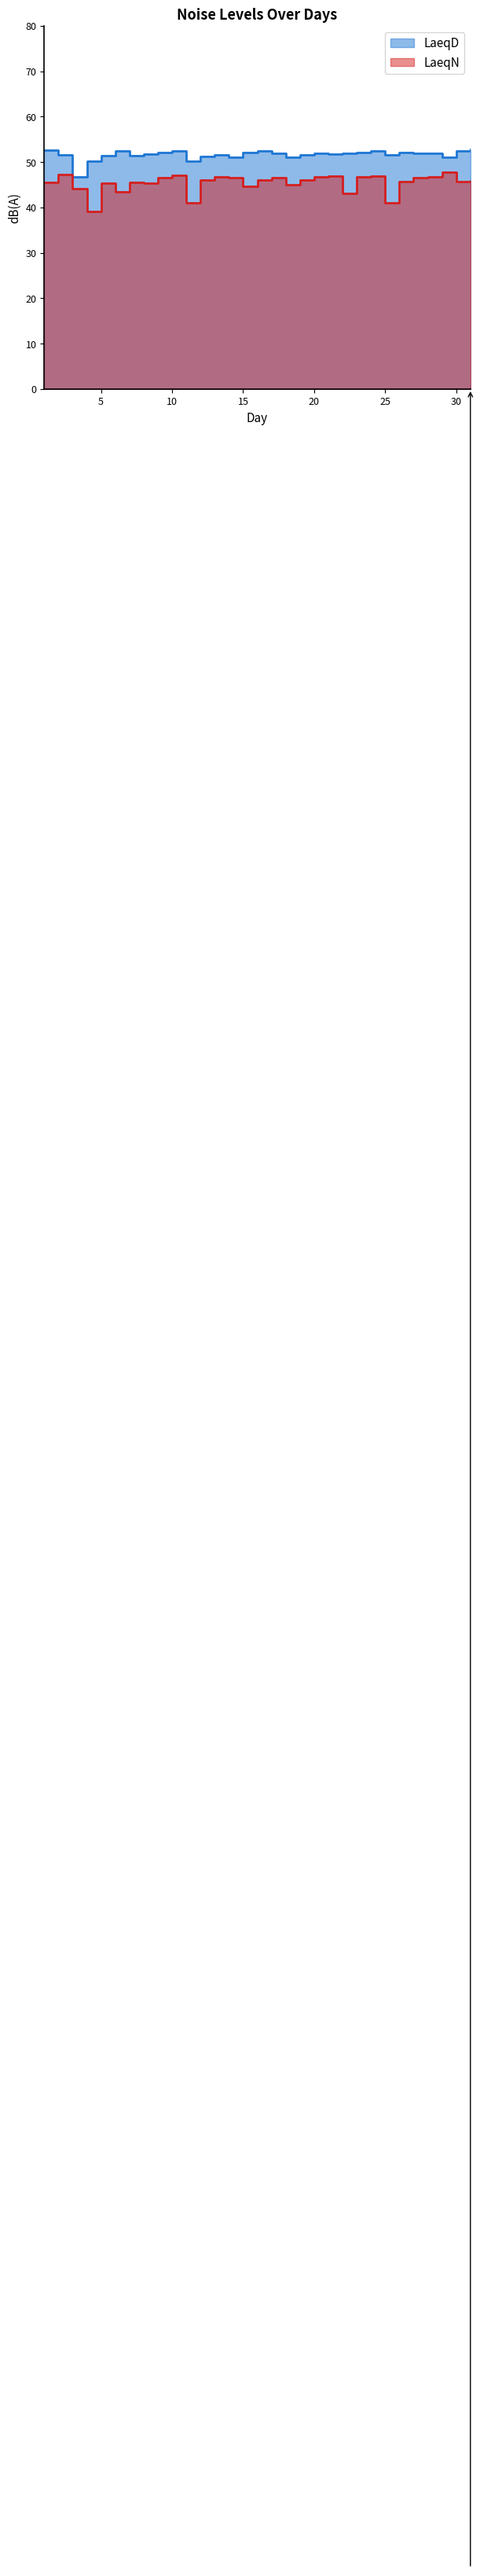

The LaeqD series shows 50.3 at 11. True or false?

True